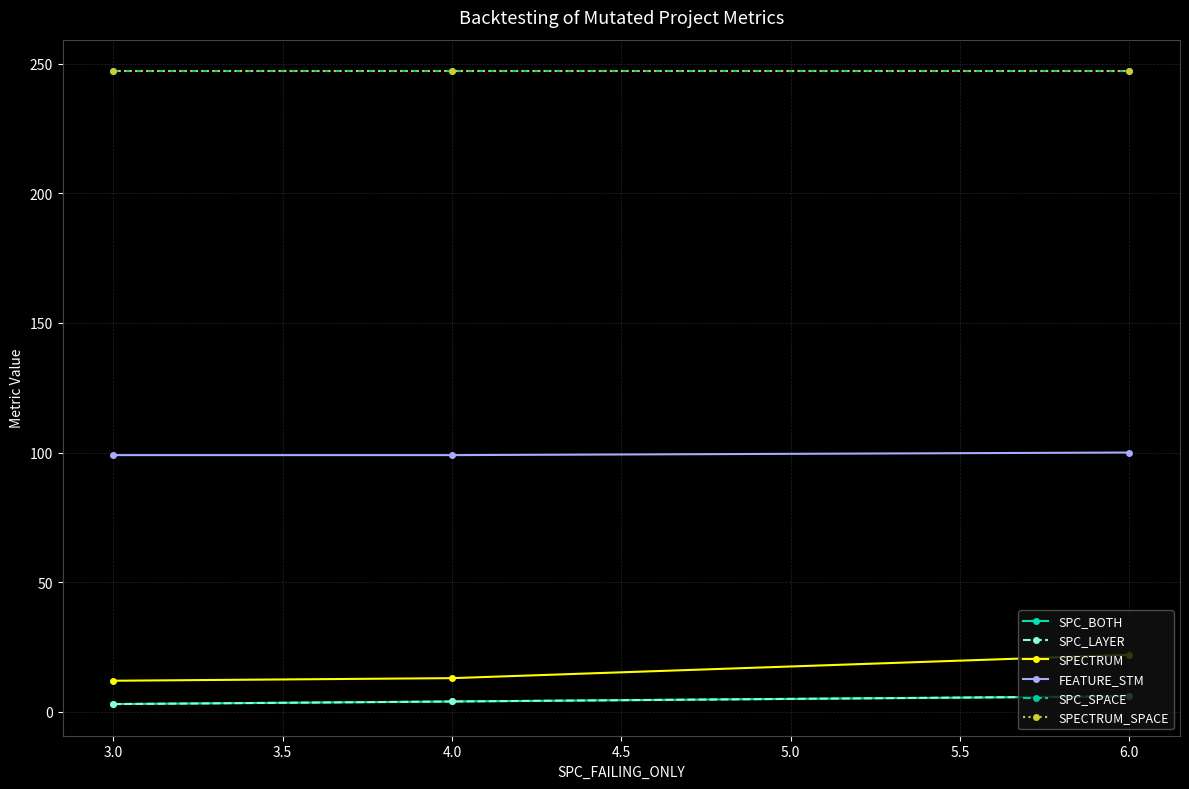

At how many categories does at least one series exceed 104?

3